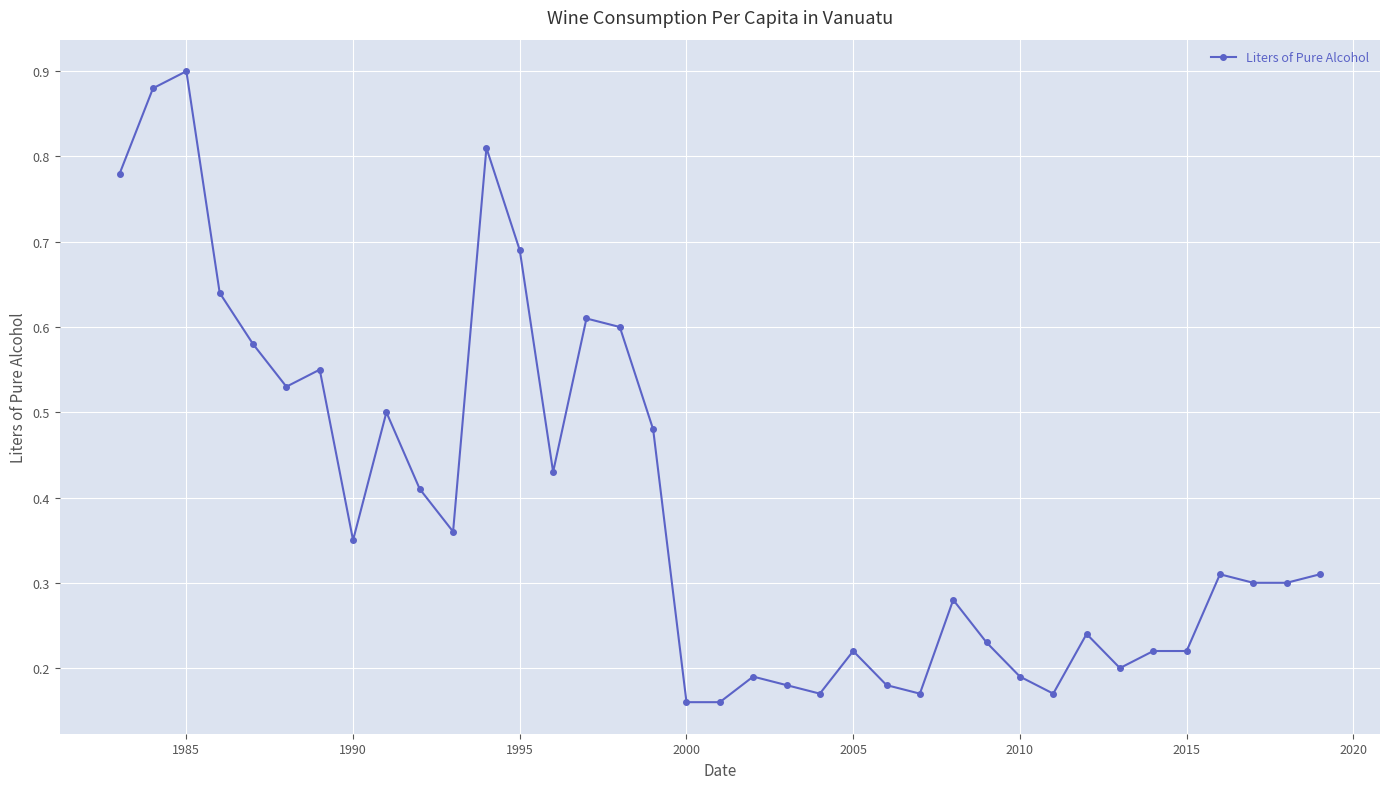

True or false: the data has more than 1 interior local peaks.

True